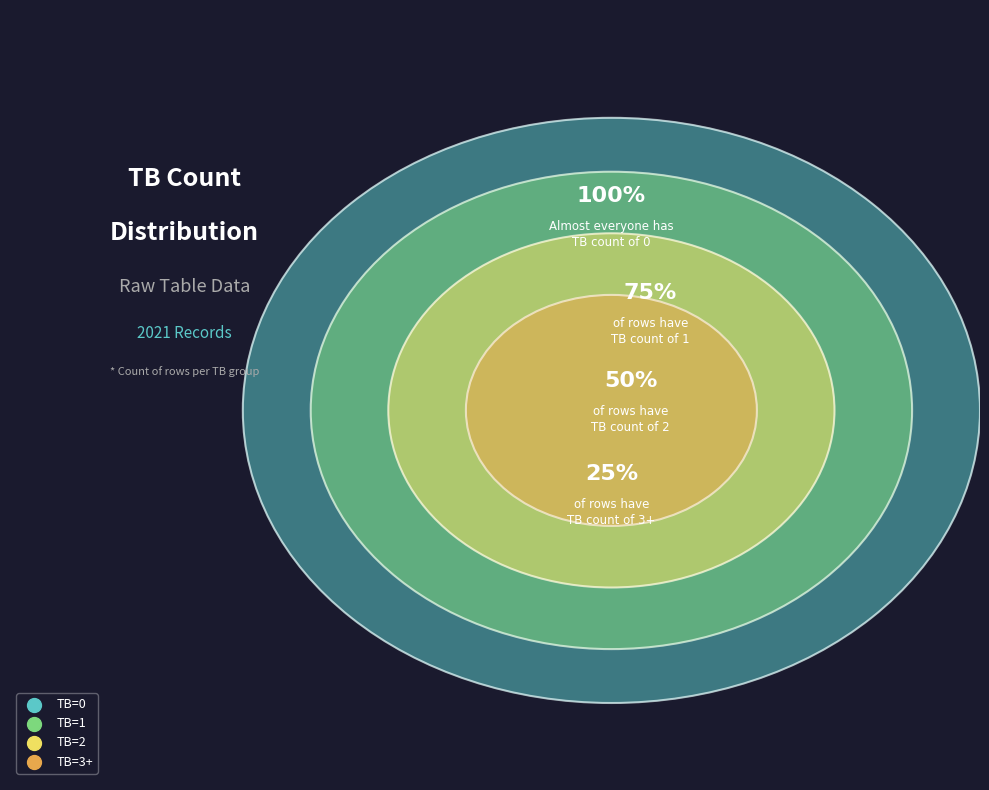

To the nearest percent, what percentage of the pie is TB=1?

28%